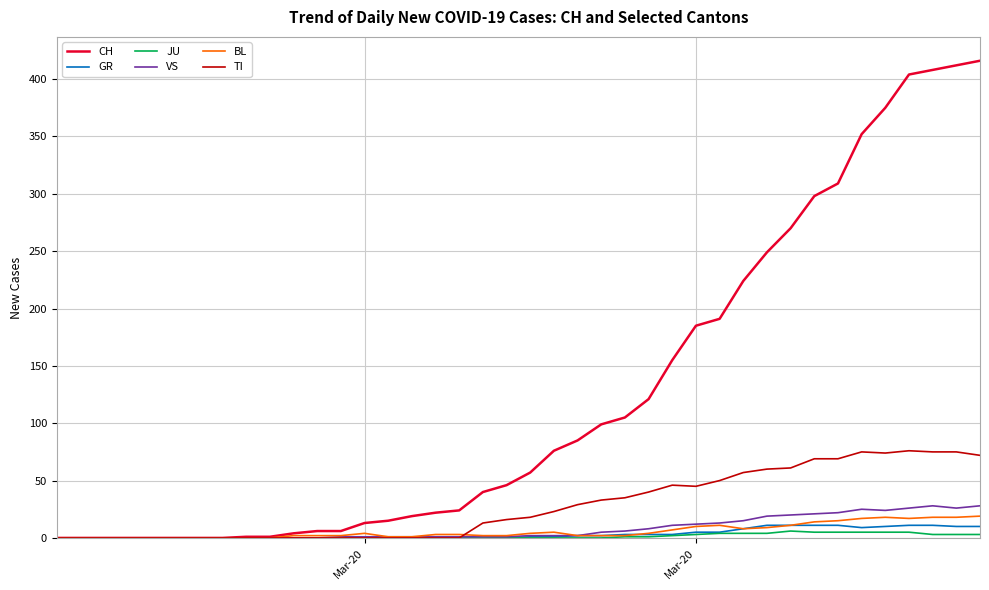

What is the average value of the CH series?

125